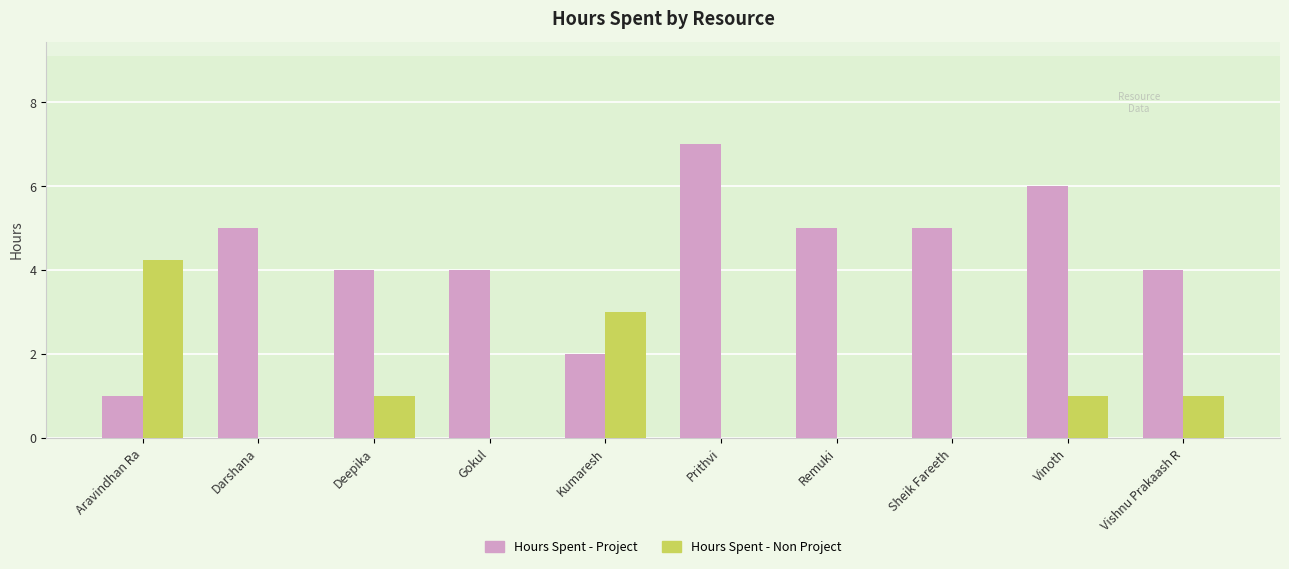

Is it true that Hours Spent - Project equals 5.0 at Sheik Fareeth?

True